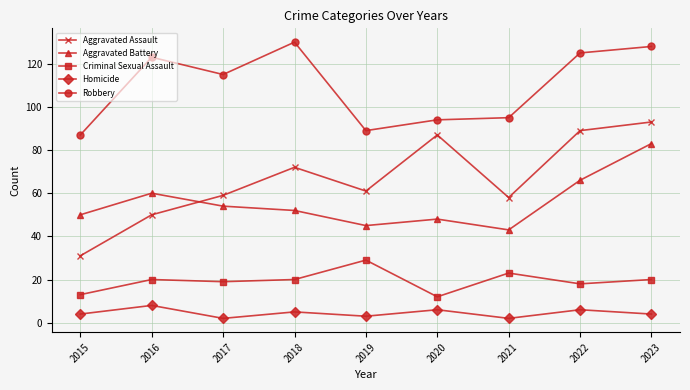

How many data points does each series have?

9